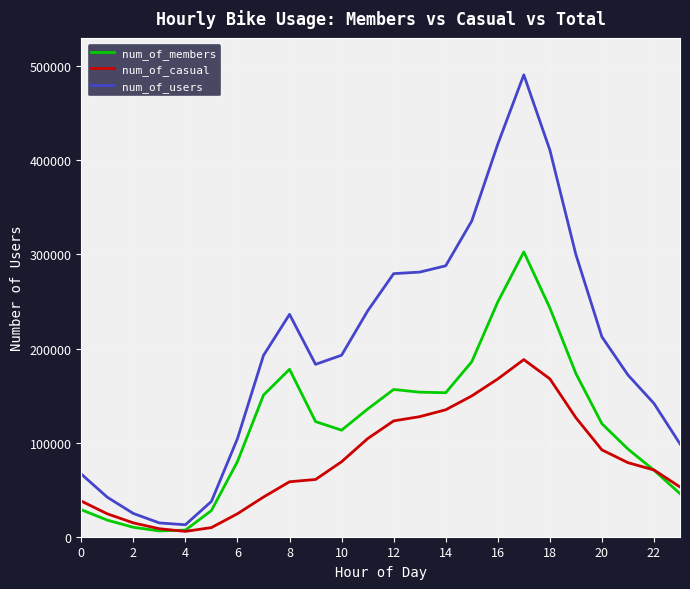

What is the highest value of the num_of_casual series?

188241